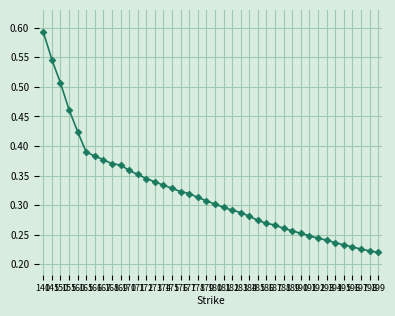

Is this an area chart (filled region under the line)?

No